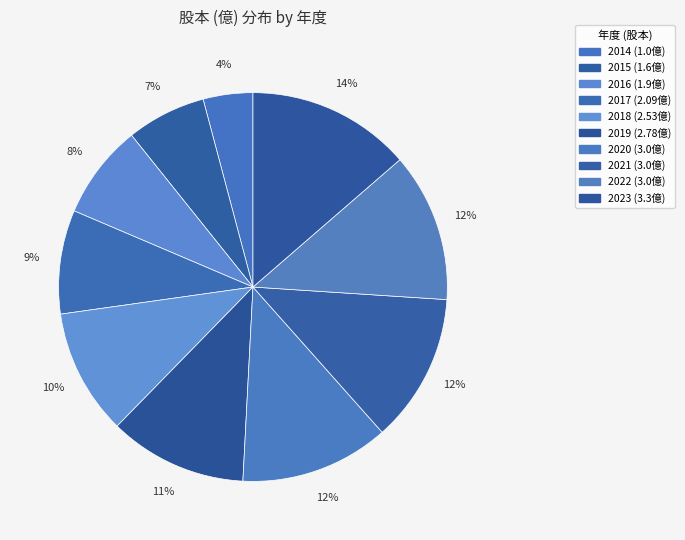

Count the number of slices in the pie.

10